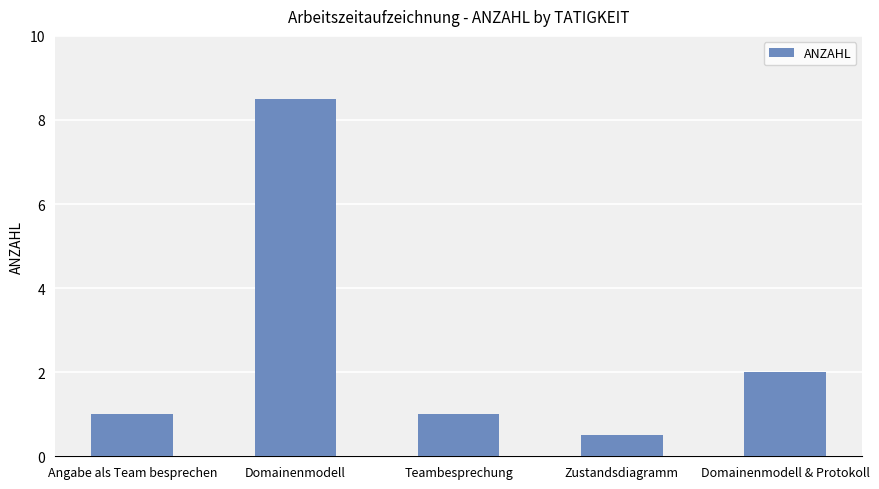

What is the label of the 2nd bar from the left?

Domainenmodell